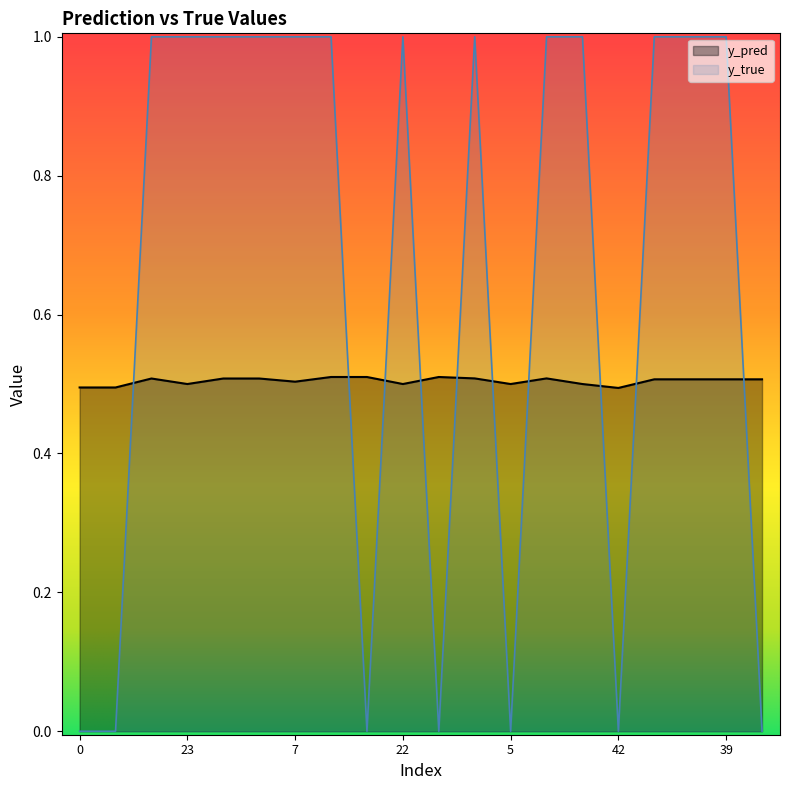

Which series has the widest spread of values?

y_true